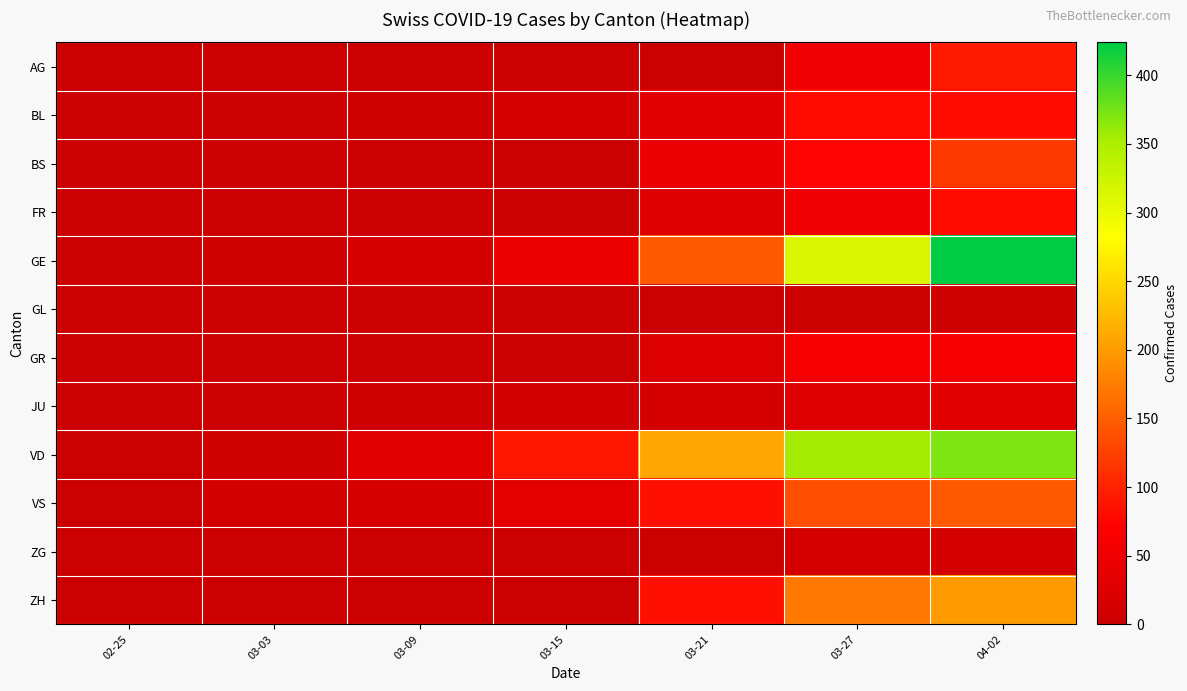

What is the total value across all series at 04-02?

1621